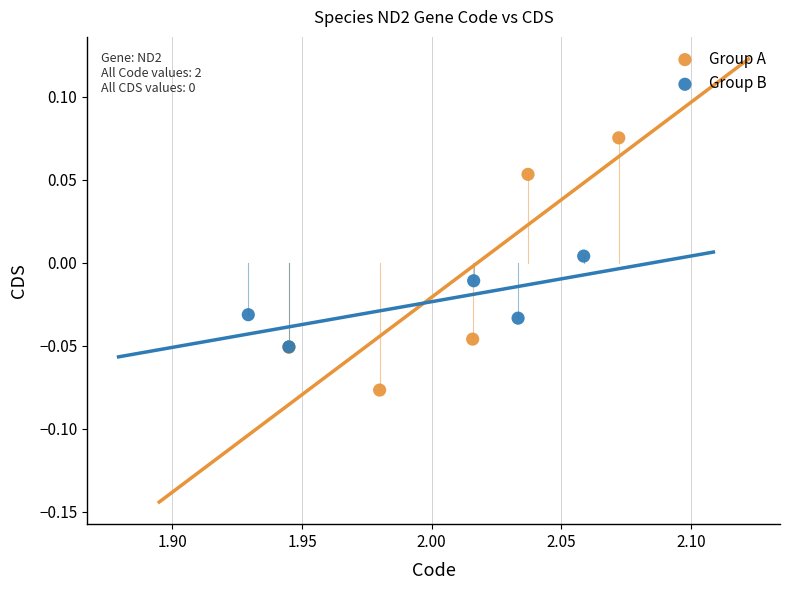

What are all the series names shown in the legend?

Group A, Group B